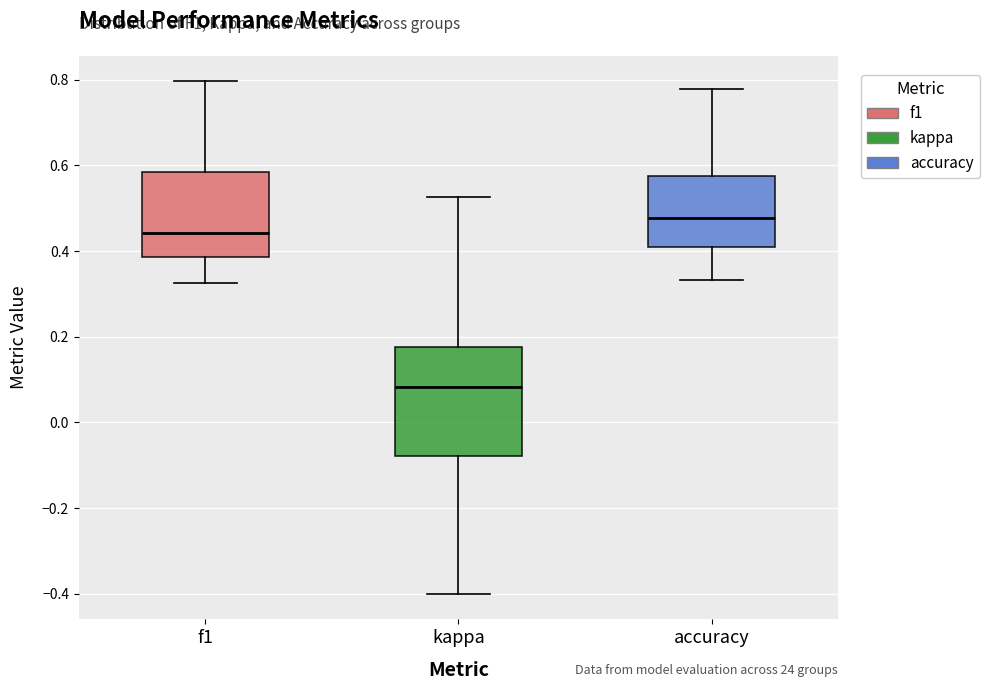

Where is the upper edge of the box for kappa on the y-axis? The values are not printed on the chart, so give them approximately, as read against the axis.

0.18